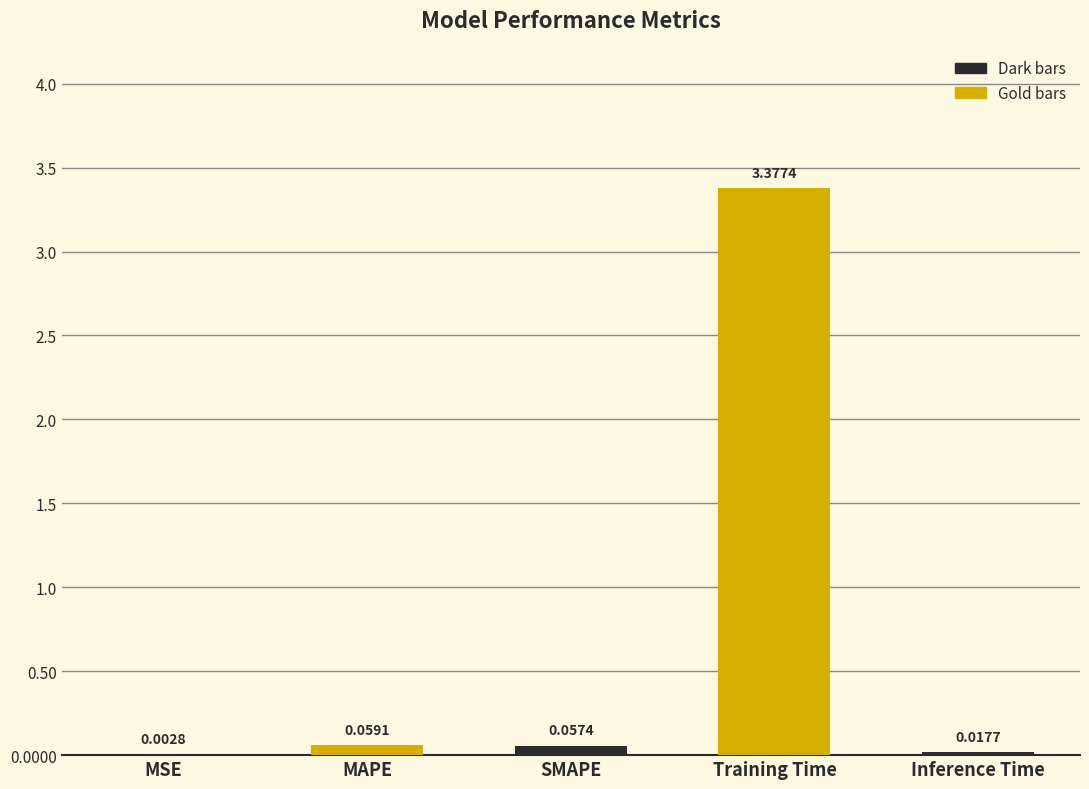

Count the number of categories in the chart.

5